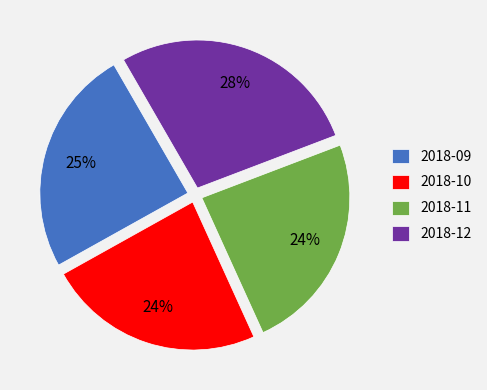

Does any single category account for the majority?

No